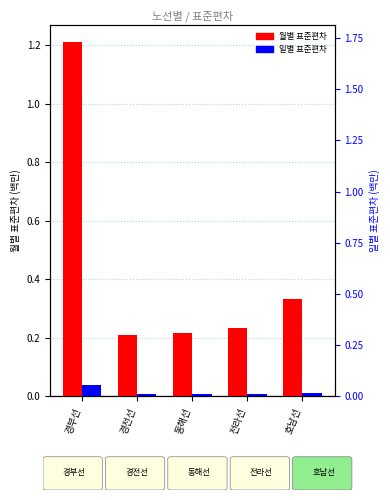

Rank the series at 호남선 from highest to lowest value.

월별 표준편차, 일별 표준편차